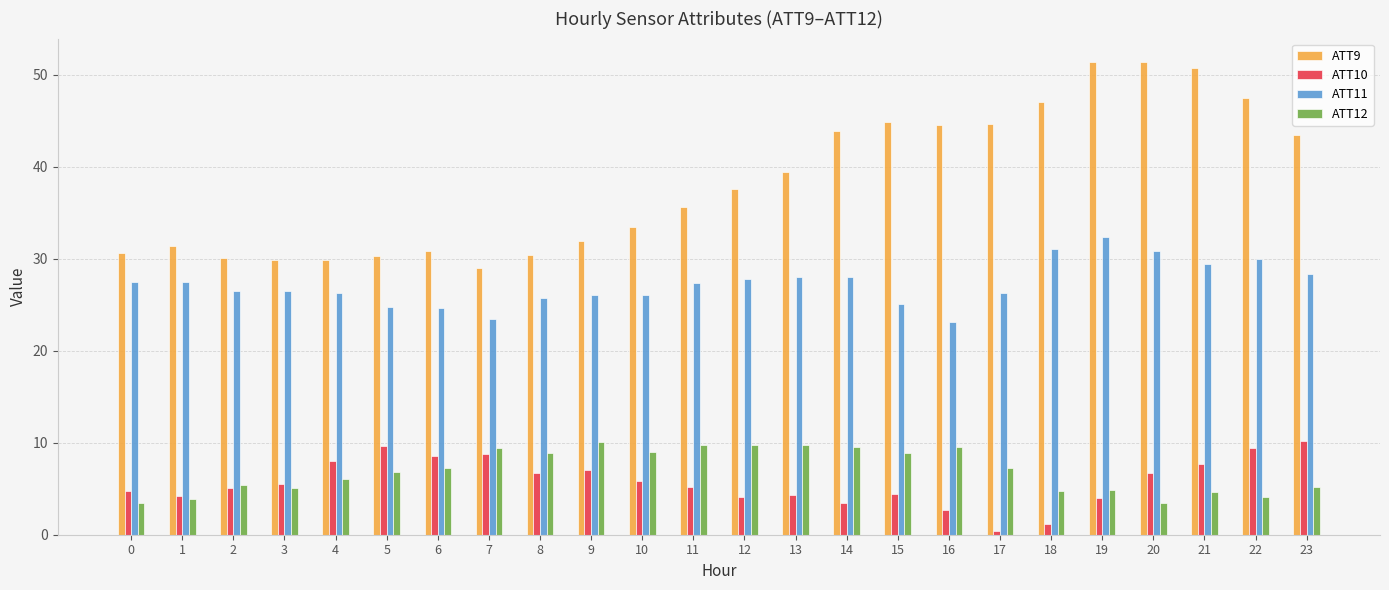

Is it true that ATT11 equals 46.4 at 22?

False